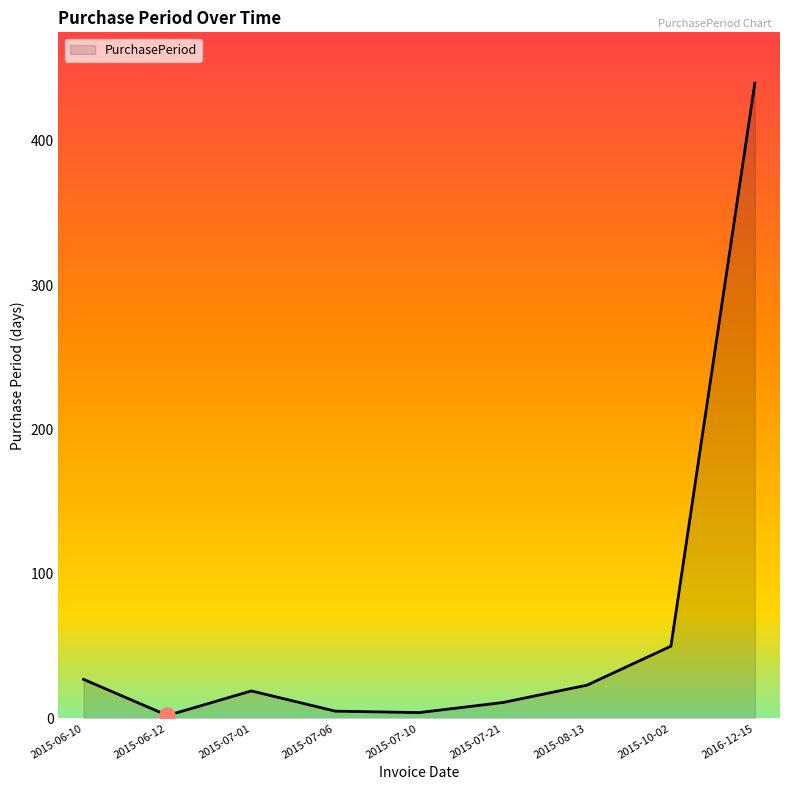

Which has a higher value, 2015-07-10 or 2015-07-21?

2015-07-21